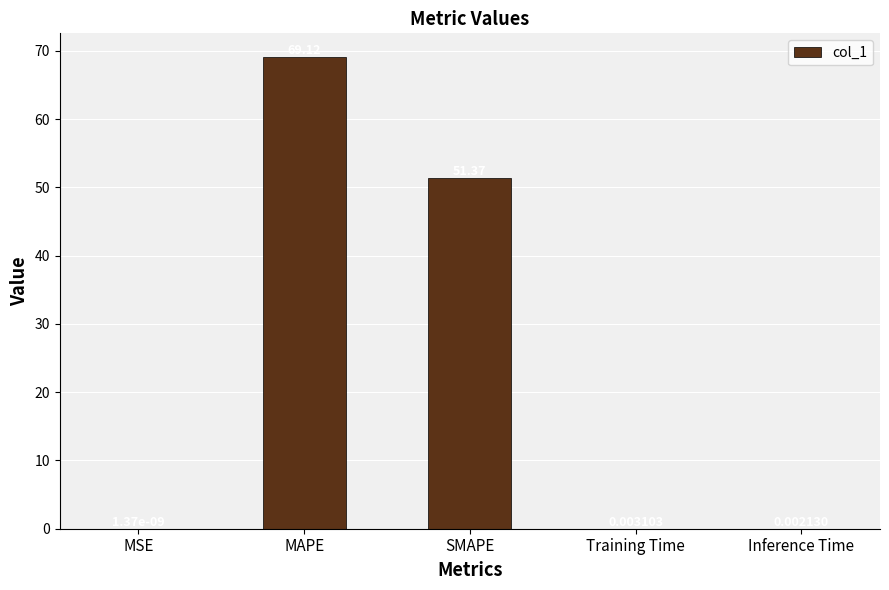

At which category does the chart reach its peak across all series?

MAPE